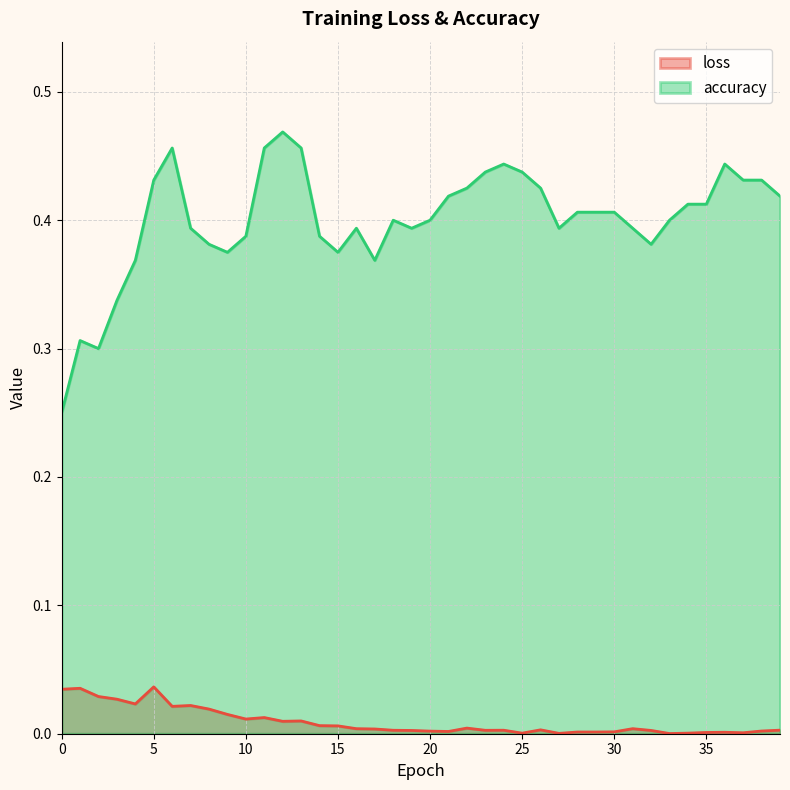

Rank the categories by accuracy value from highest to lowest.

12, 6, 11, 13, 24, 36, 23, 25, 5, 37, 38, 22, 26, 21, 39, 34, 35, 28, 29, 30, 18, 20, 33, 7, 16, 19, 27, 31, 10, 14, 8, 32, 9, 15, 4, 17, 3, 1, 2, 0